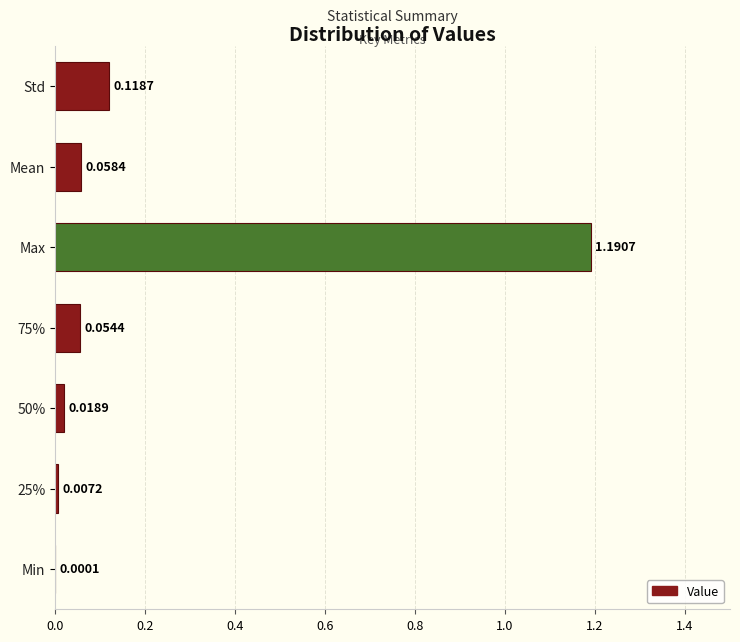

Which label corresponds to the largest value in the chart?

Max